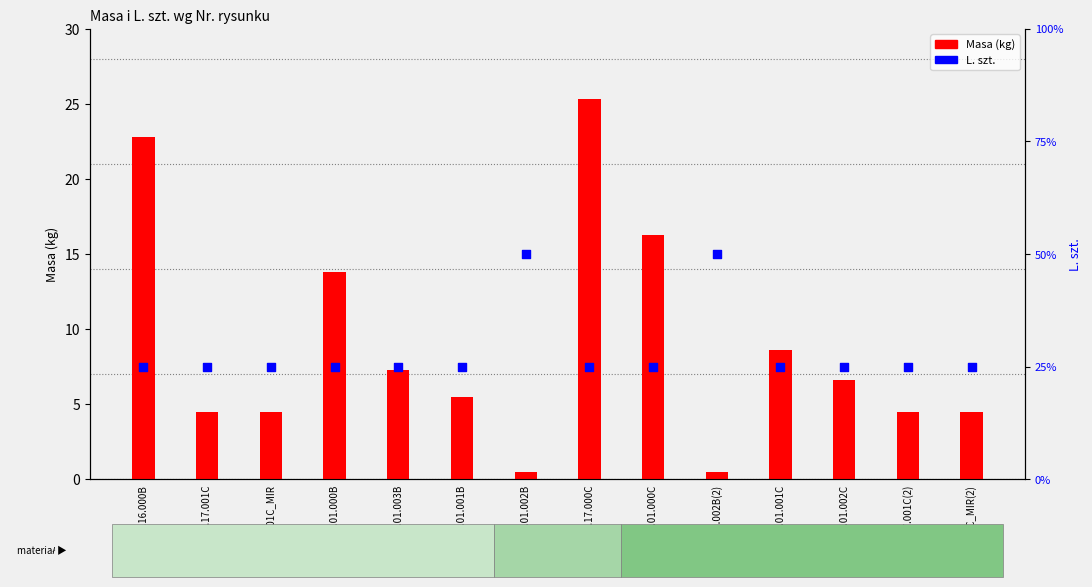

What are all the series names shown in the legend?

Masa (kg), L. szt.